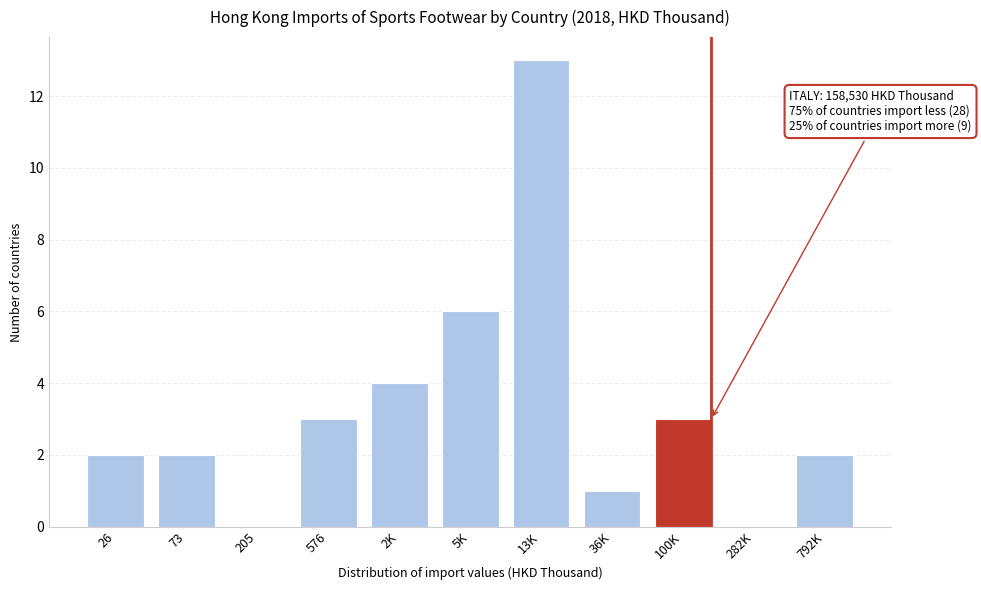

Reading left to right, transcribe all the data shown in this chart.

26=2	73=2	205=0	576=3	2K=4	5K=6	13K=13	36K=1	100K=3	282K=0	792K=2